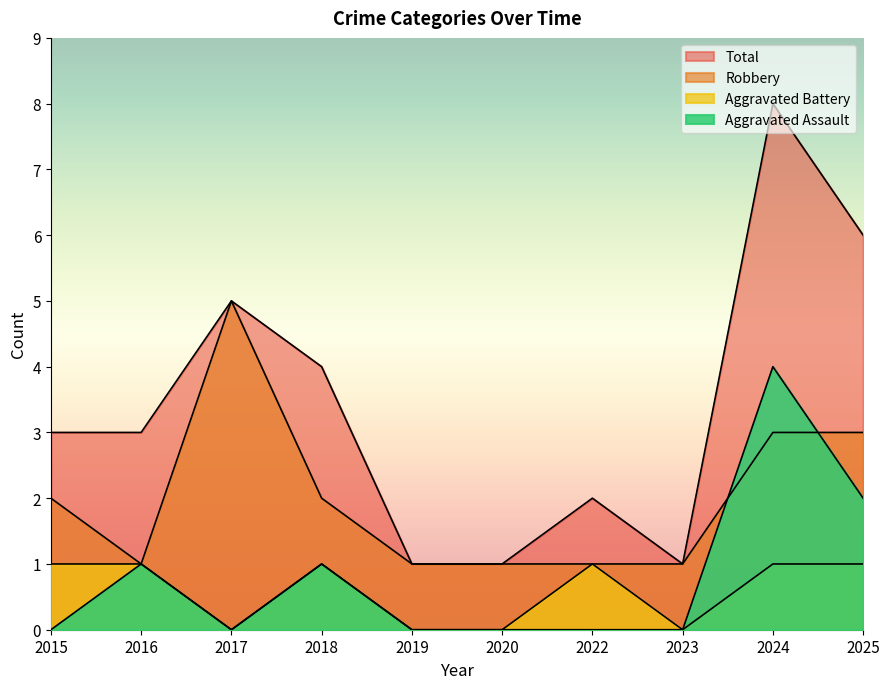

Reading right to left, extract all data points from this chart.

Aggravated Assault: 2025=2	2024=4	2023=0	2022=0	2020=0	2019=0	2018=1	2017=0	2016=1	2015=0
Aggravated Battery: 2025=1	2024=1	2023=0	2022=1	2020=0	2019=0	2018=1	2017=0	2016=1	2015=1
Robbery: 2025=3	2024=3	2023=1	2022=1	2020=1	2019=1	2018=2	2017=5	2016=1	2015=2
Total: 2025=6	2024=8	2023=1	2022=2	2020=1	2019=1	2018=4	2017=5	2016=3	2015=3